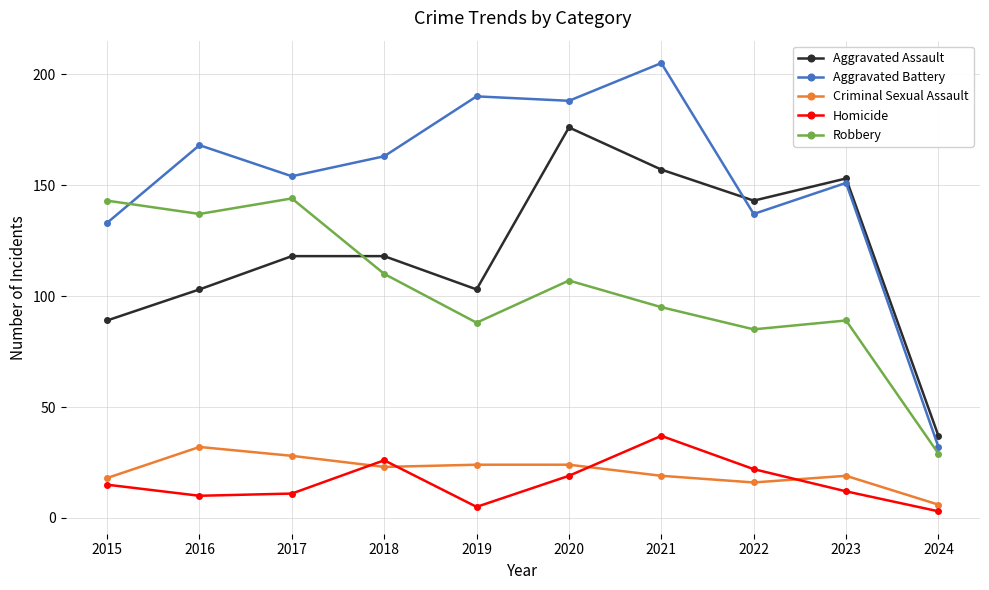

What is the difference between the maximum and minimum values in the Homicide series?

34